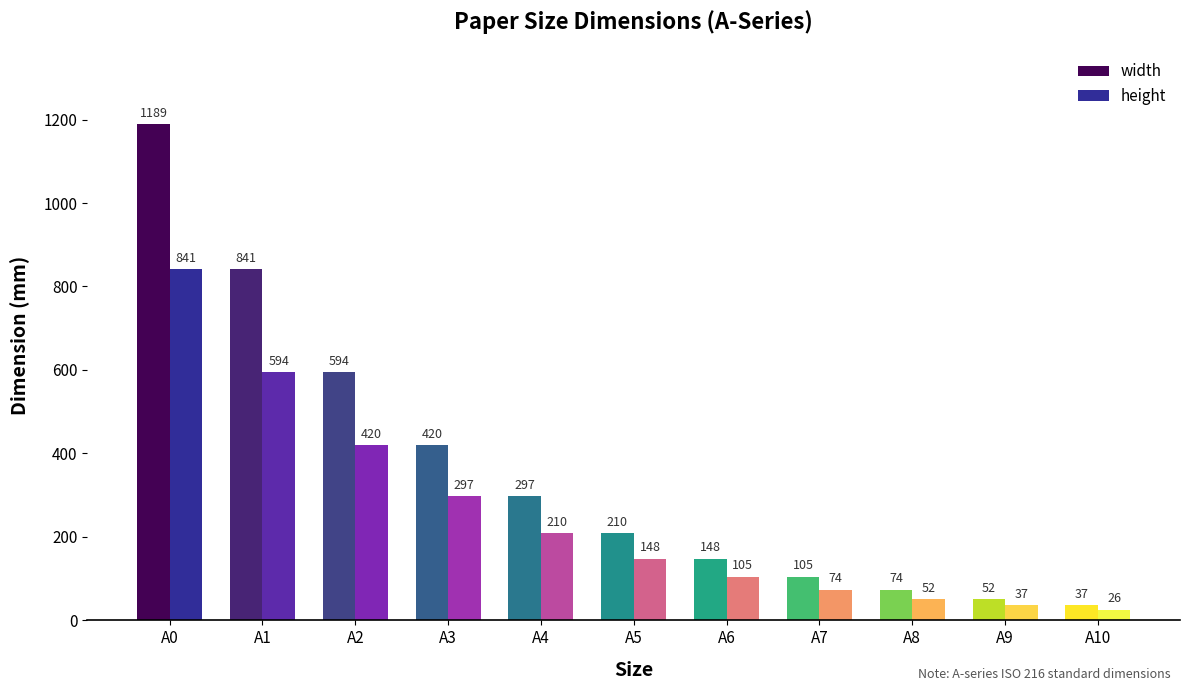

The value of height at A5 is 148. True or false?

True